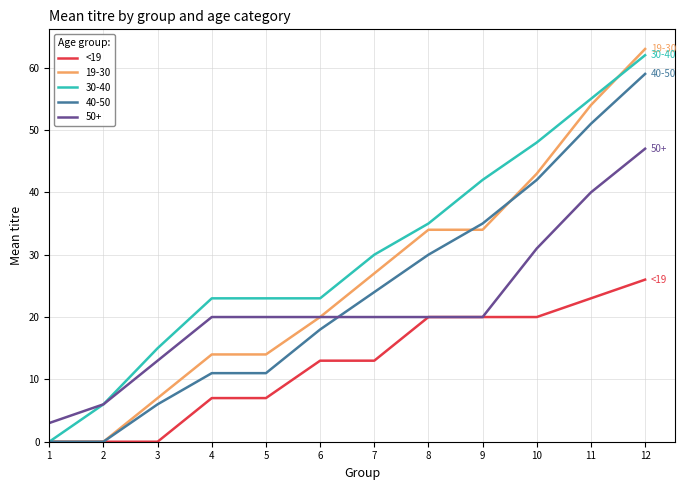

True or false: 40-50 and 50+ cross at least once.

True